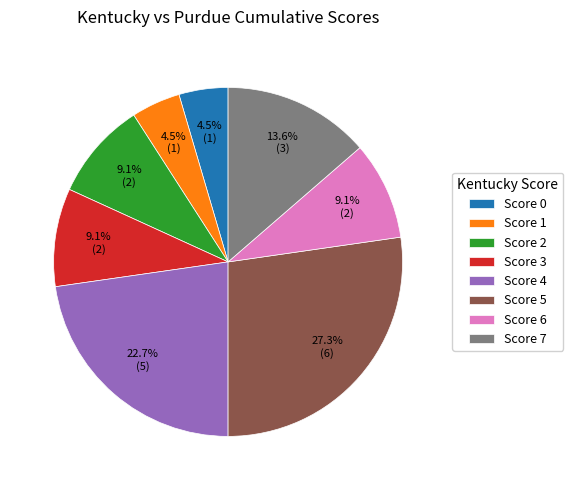

Which has a higher value, Score 6 or Score 7?

Score 7